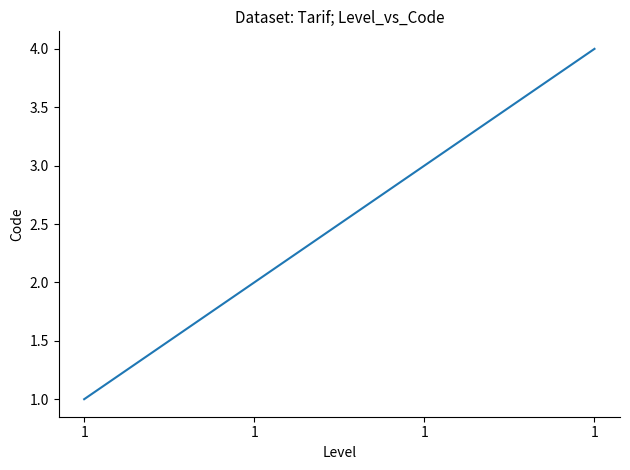

What is the ratio of the value at 1 to the value at 1?

2.0